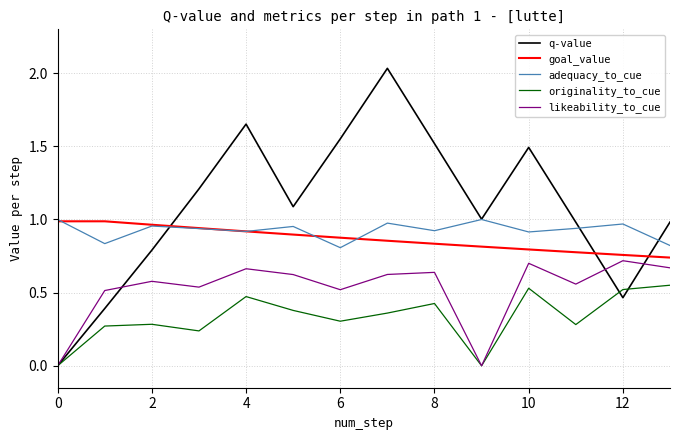

True or false: adequacy_to_cue and originality_to_cue intersect in this chart.

False